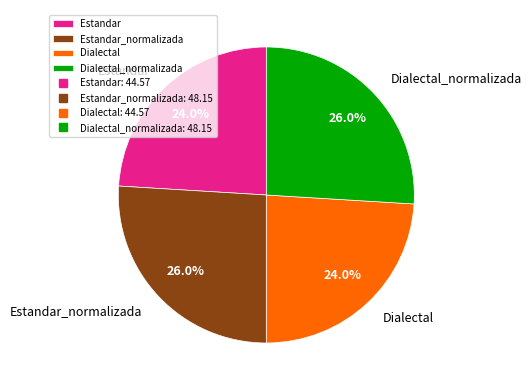

To the nearest percent, what percentage of the pie is Estandar_normalizada?

26%